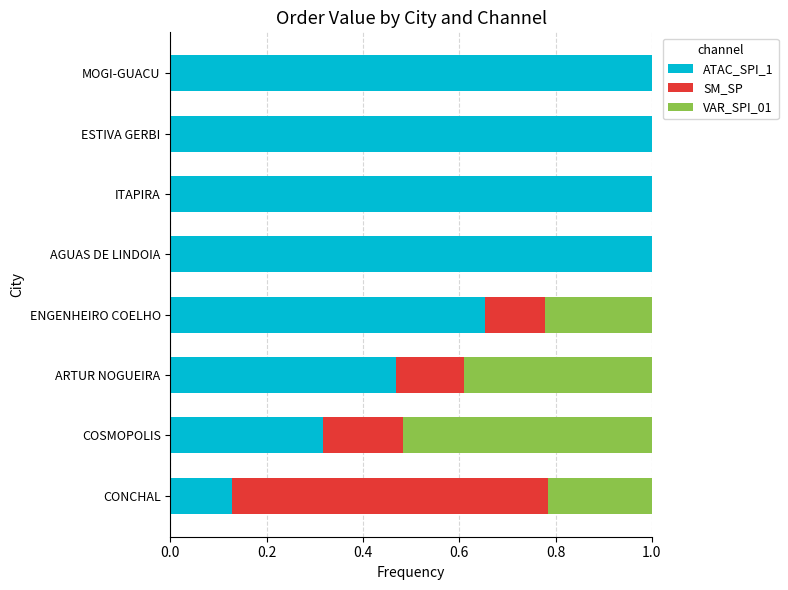

What is the total value across all series at AGUAS DE LINDOIA?

1.0